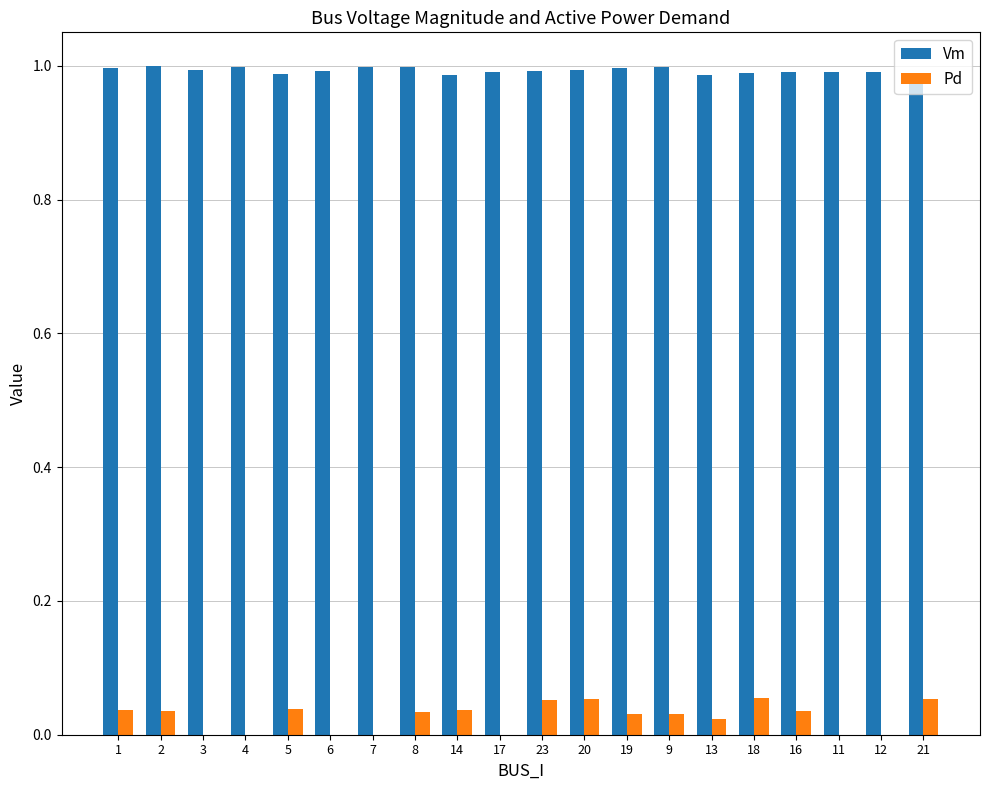

Is the value of Vm at 8 greater than the value of Pd at 14?

Yes